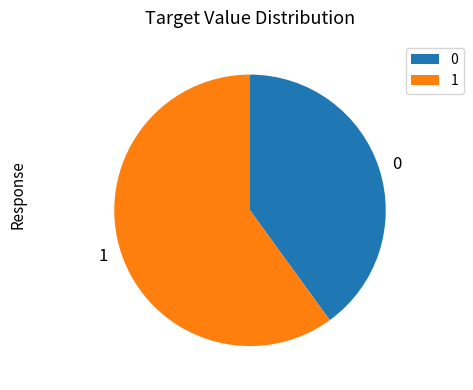

Count the number of slices in the pie.

2